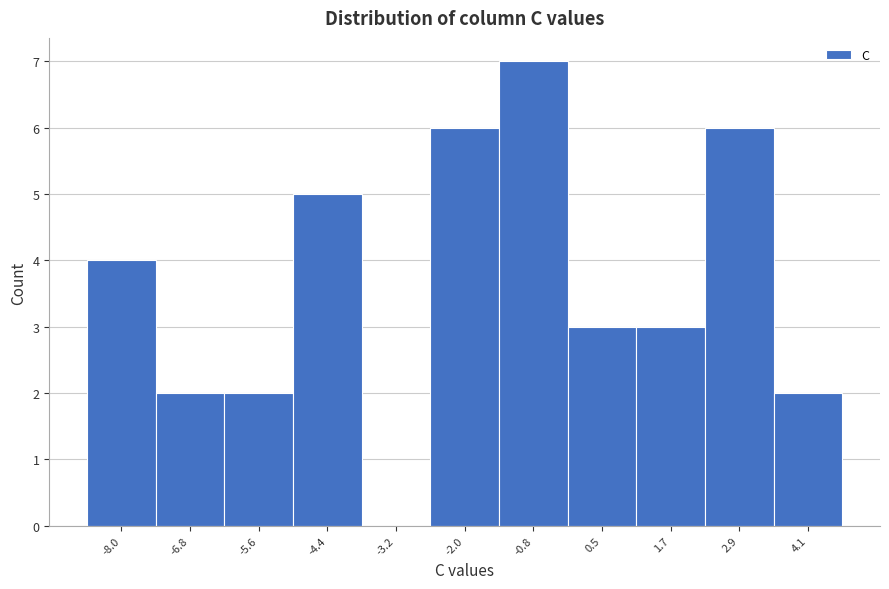

Reading left to right, list all the values displayed in this chart.

-8.0=4	-6.8=2	-5.6=2	-4.4=5	-3.2=0	-2.0=6	-0.8=7	0.5=3	1.7=3	2.9=6	4.1=2